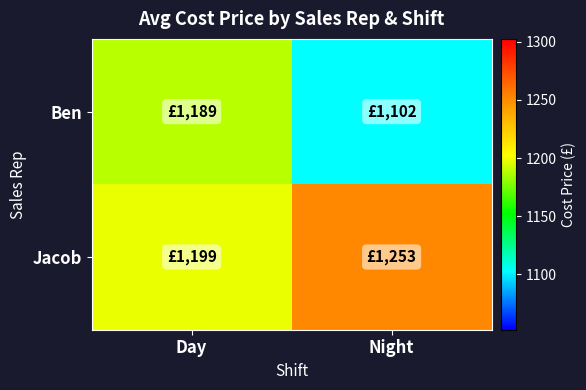

Reading right to left, extract all data points from this chart.

Ben: Night=1102.3	Day=1189.0
Jacob: Night=1252.6	Day=1198.8